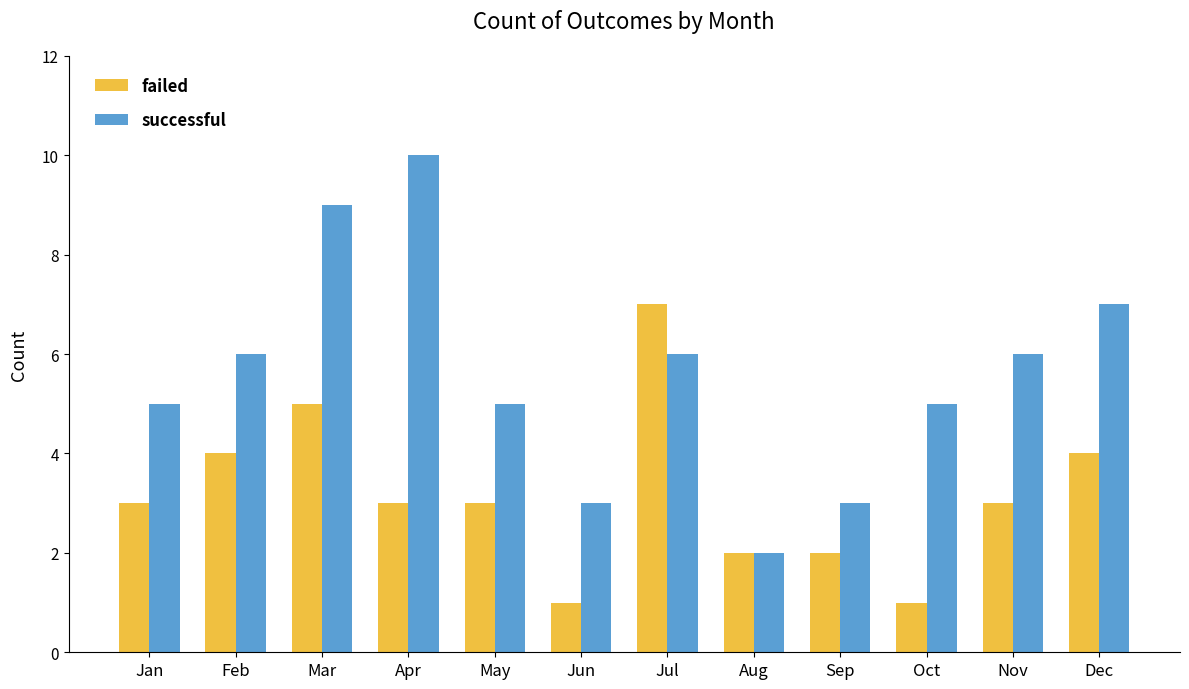

Which series has the largest range (max minus min)?

successful